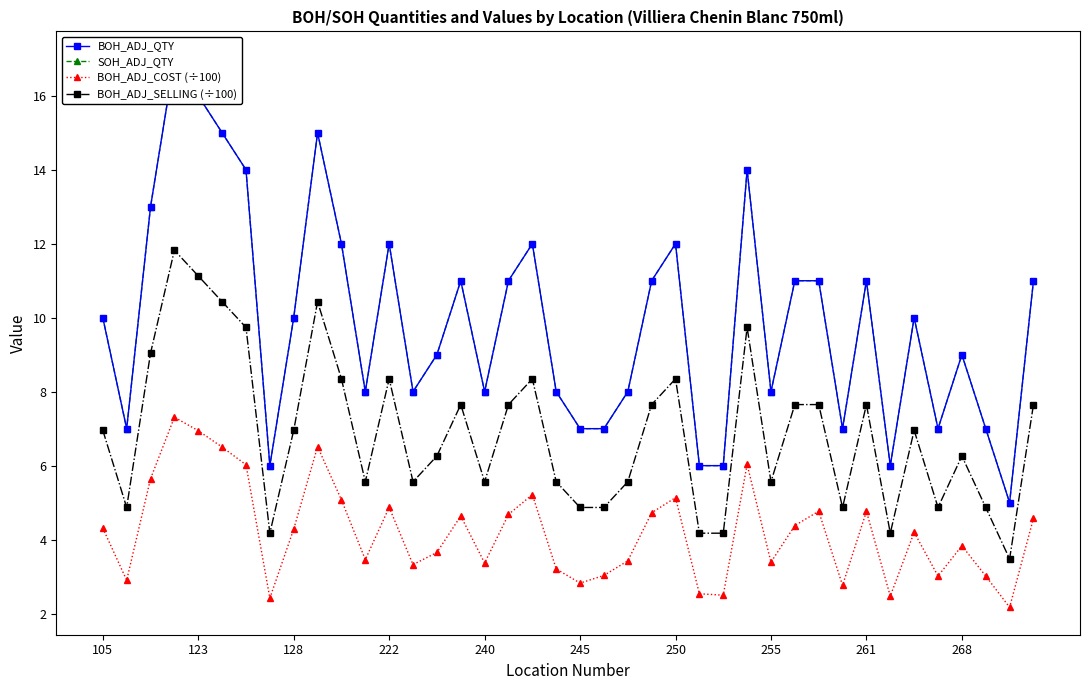

True or false: SOH_ADJ_QTY and BOH_ADJ_COST (÷100) intersect in this chart.

False